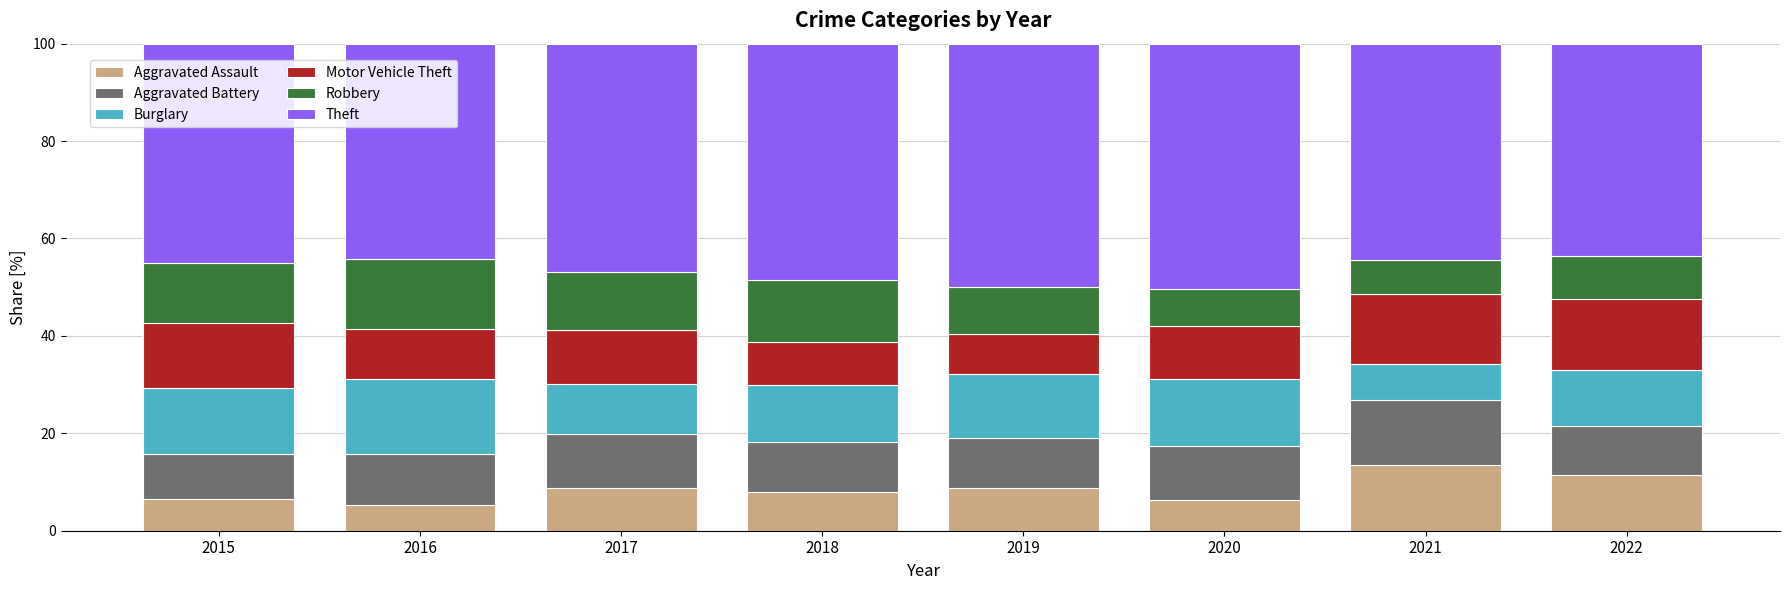

What is the lowest value of the Aggravated Assault series?

5.4